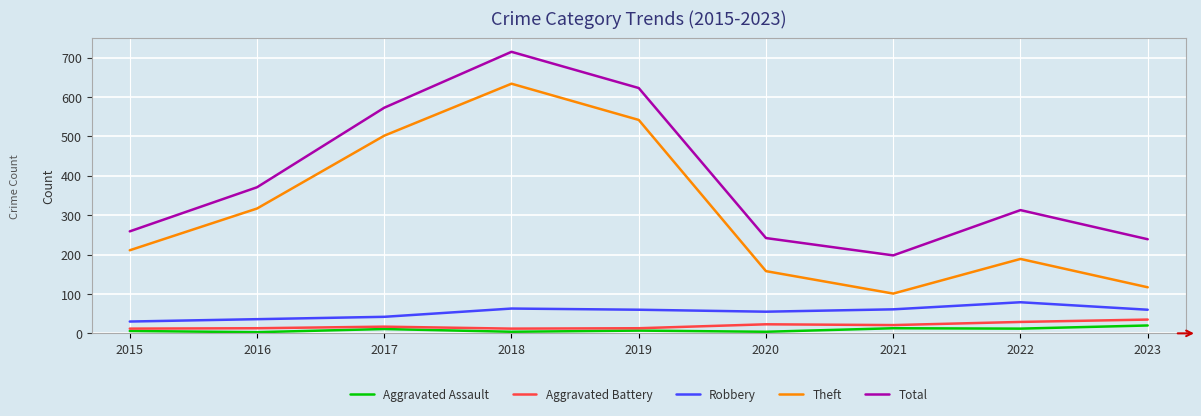

What is the average value of the Aggravated Battery series?

19